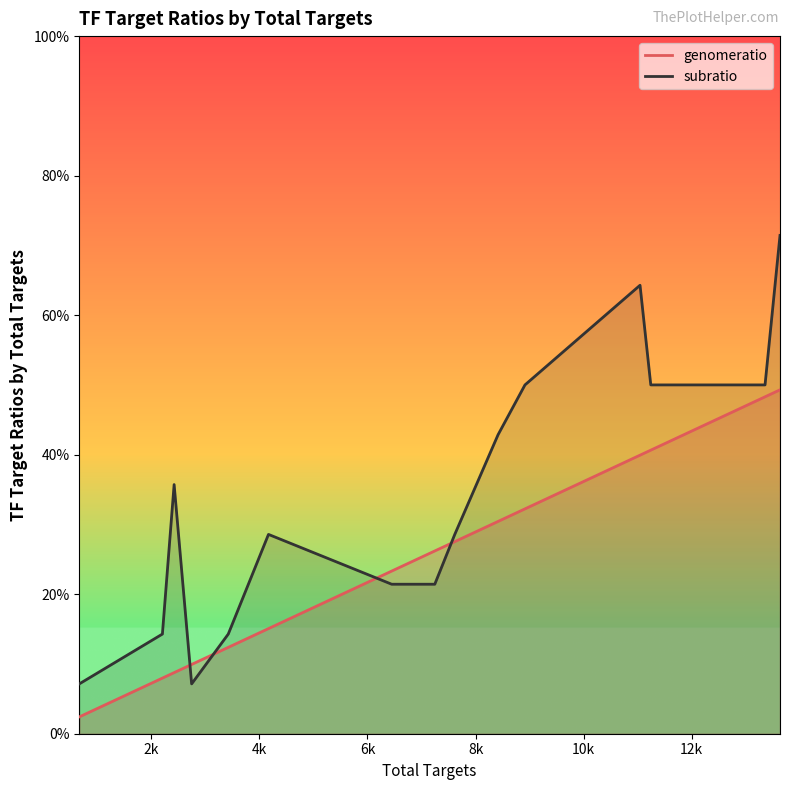

True or false: subratio has a value of 0.1 at 12k.

False